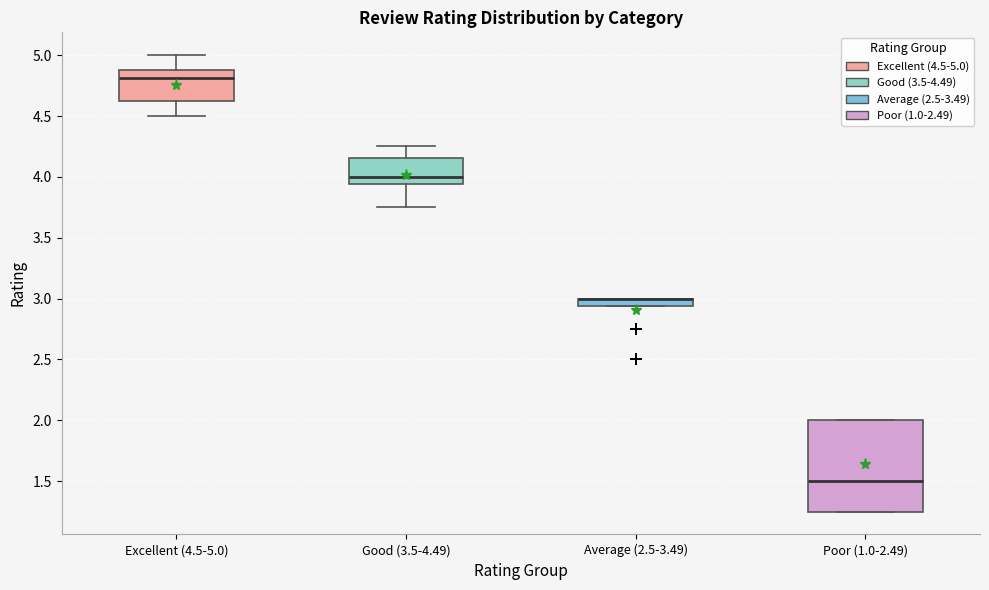

Comparing the boxes themselves (not the whiskers), which one is the tallest?

Poor (1.0-2.49)